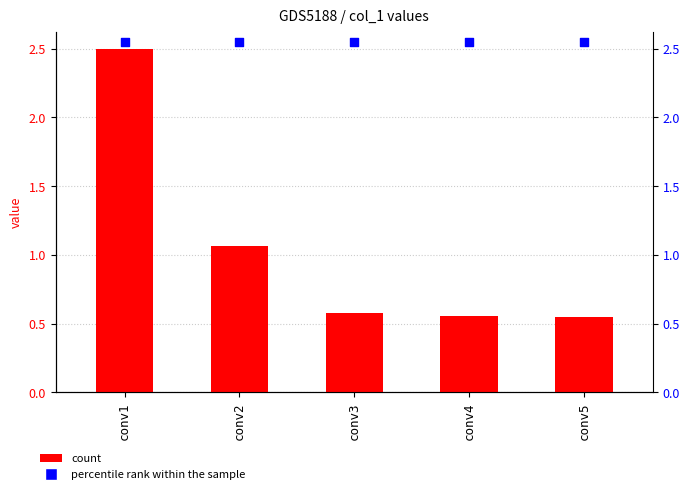

At which category is the sum across all series the highest?

conv1